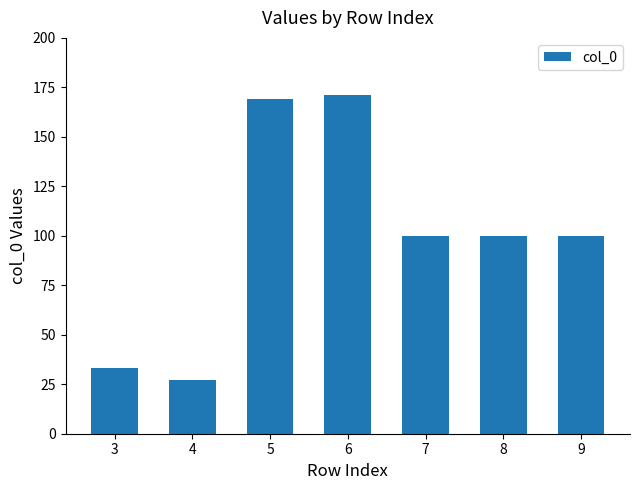

What is the value of the 4th bar from the left?

171